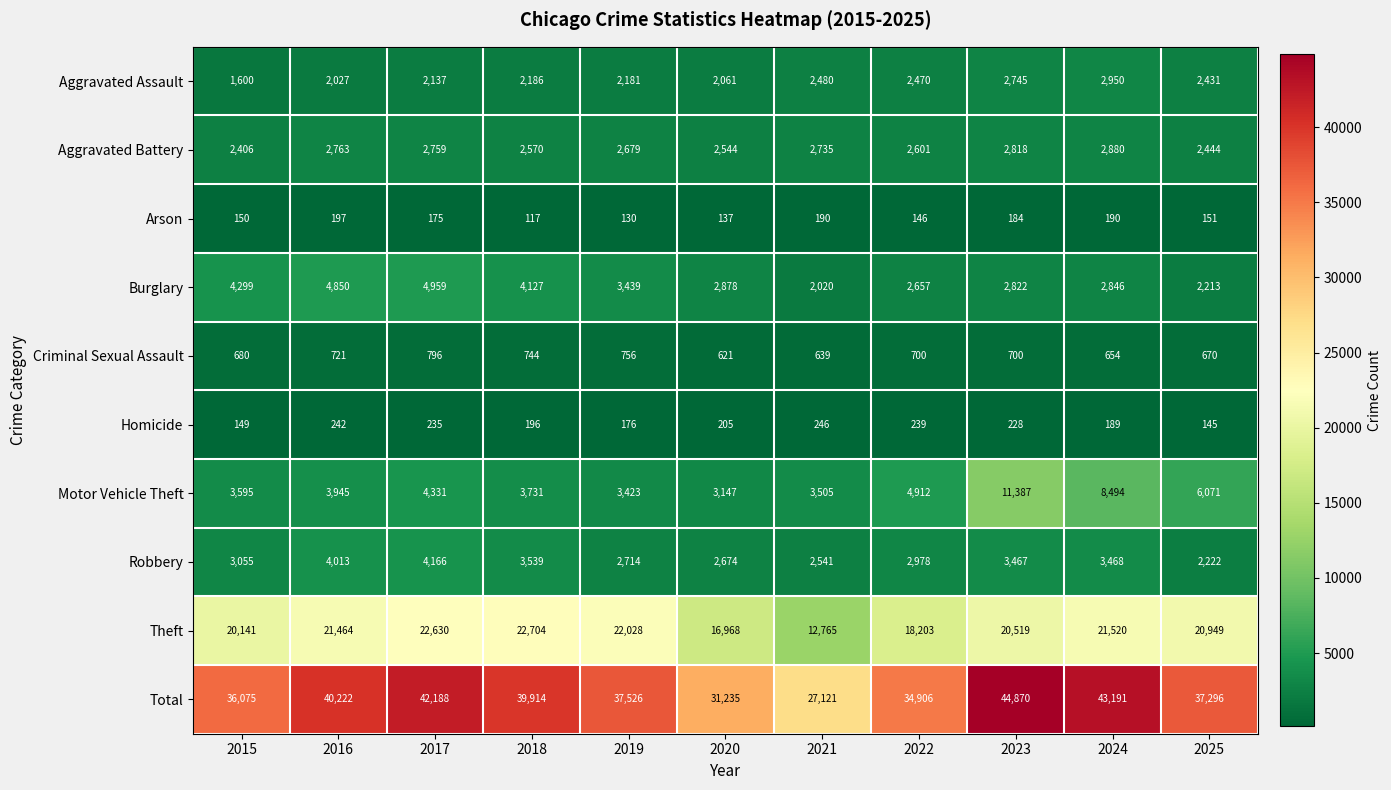

At which category is the sum across all series the highest?

2023